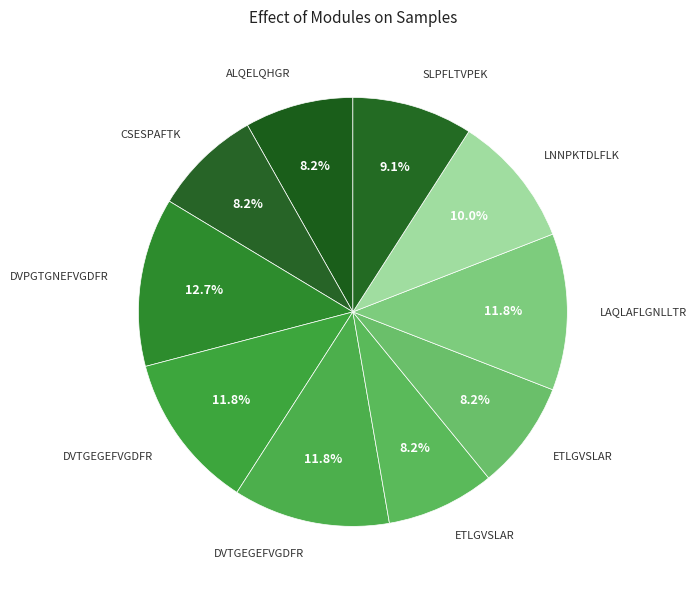

Count the number of slices in the pie.

10